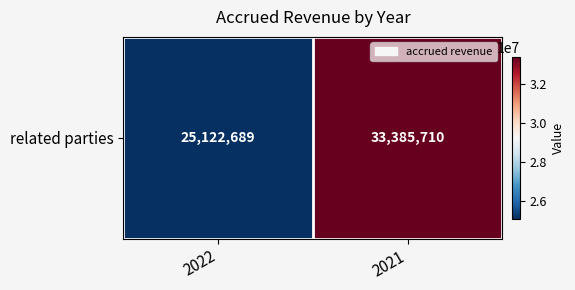

The chart shows a value of 33385710 at 2021. True or false?

True